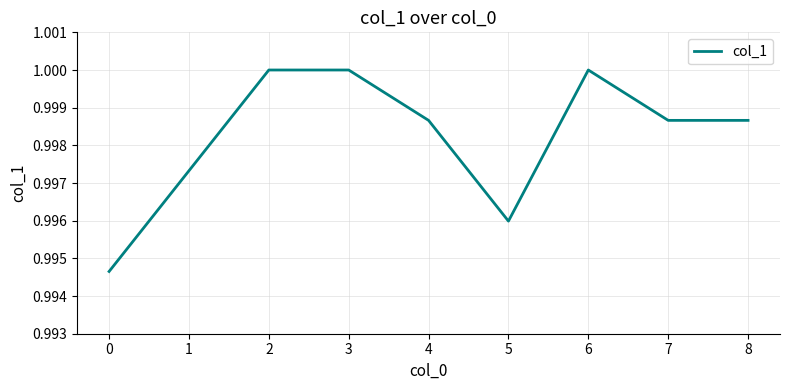

Count the number of data series in this chart.

1